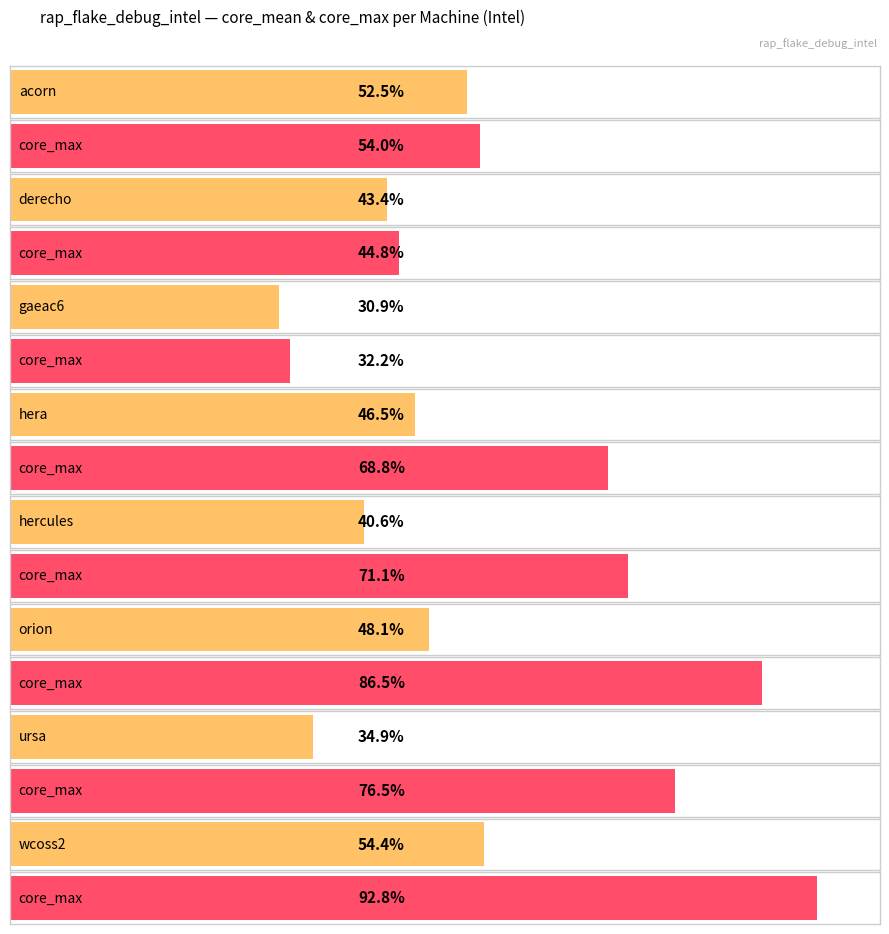

At which category is the sum across all series the highest?

wcoss2